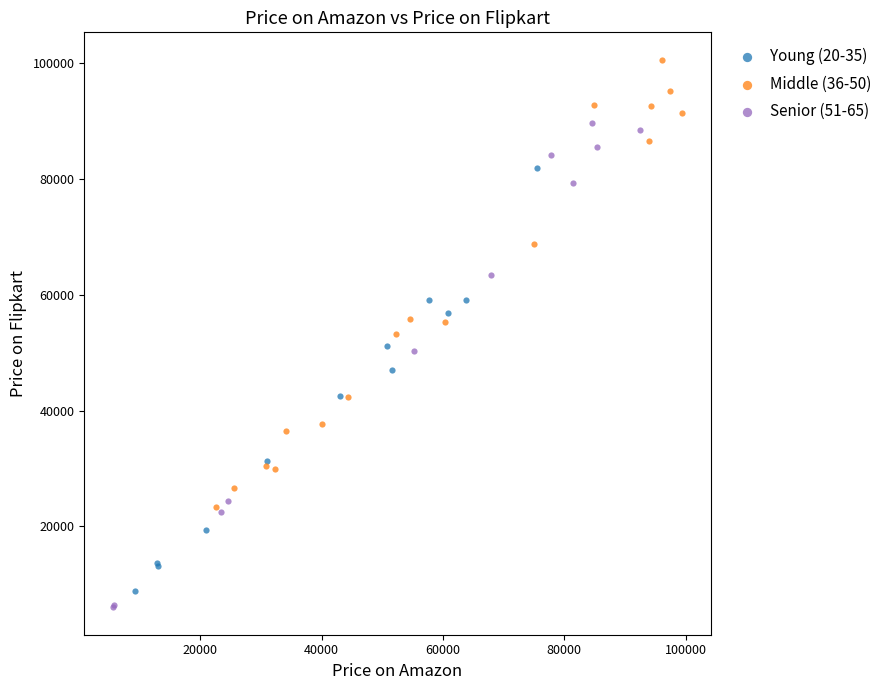

Which series reaches the maximum Y coordinate?

Middle (36-50)